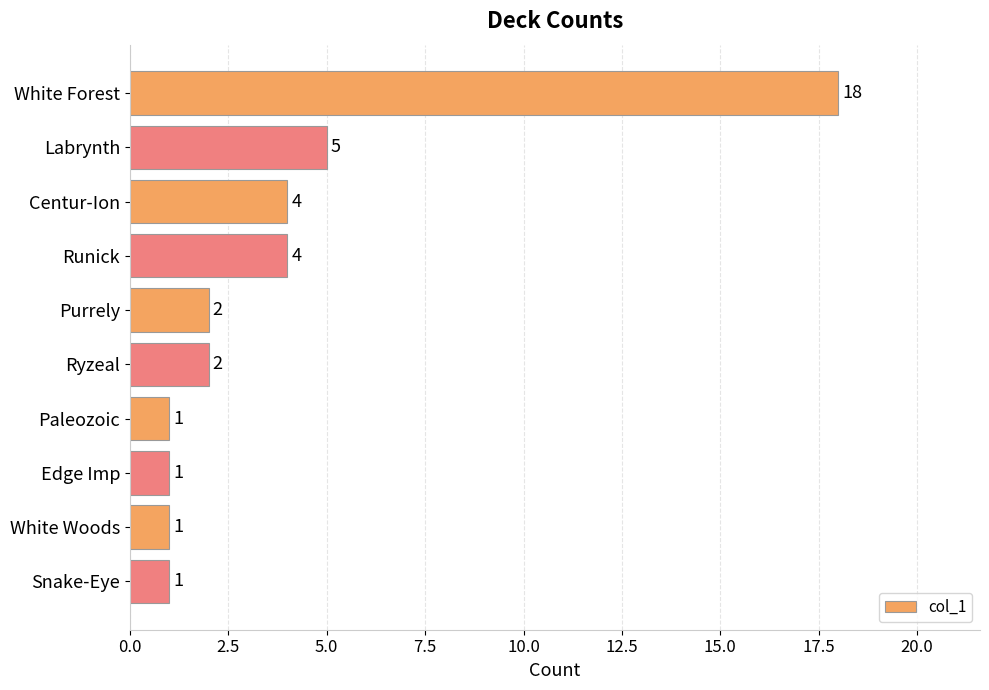

Where is the data nearest to the value 9?

Labrynth